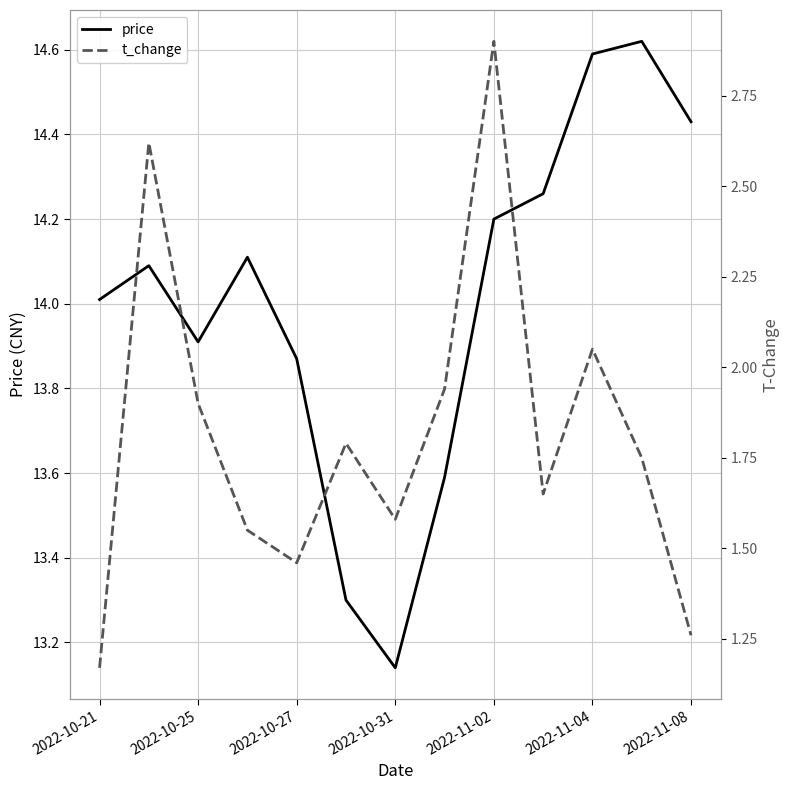

Which series has the largest total across all categories?

price